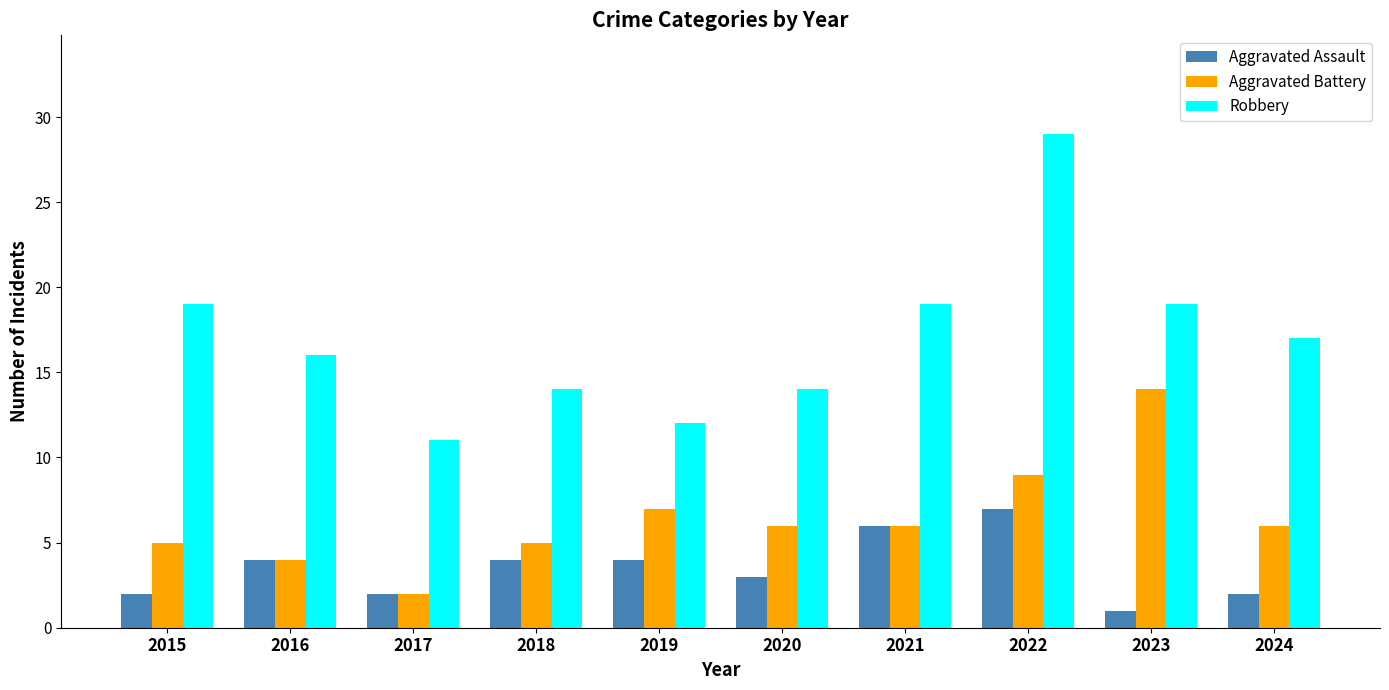

What is the spread (max minus min) of values at 2017?

9